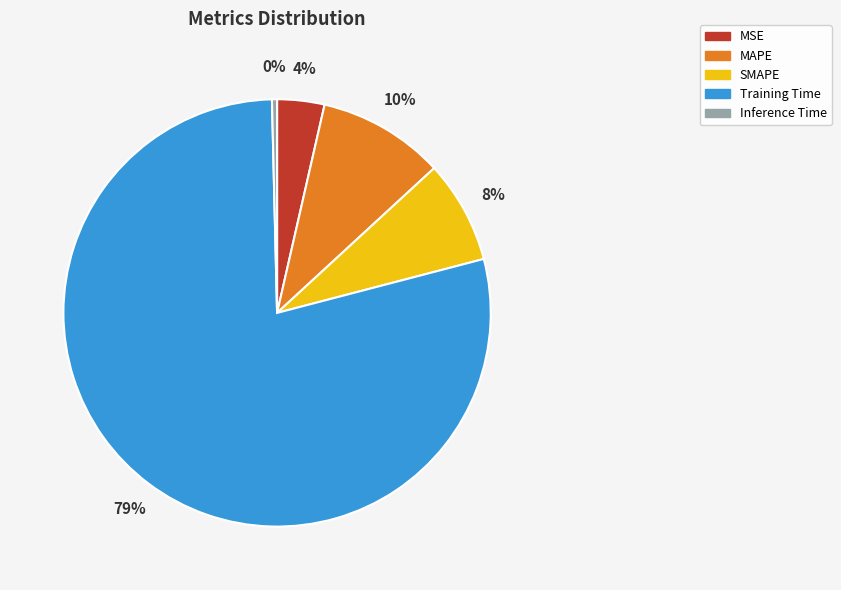

Which slice is the largest?

Training Time